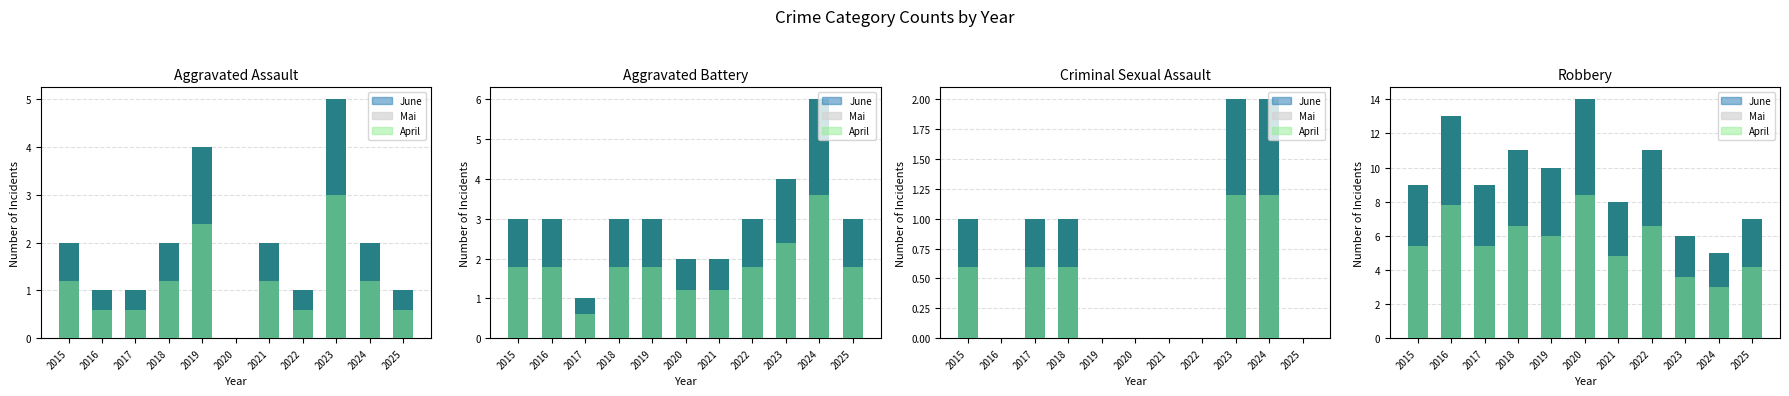

How many bars are there in total?

44